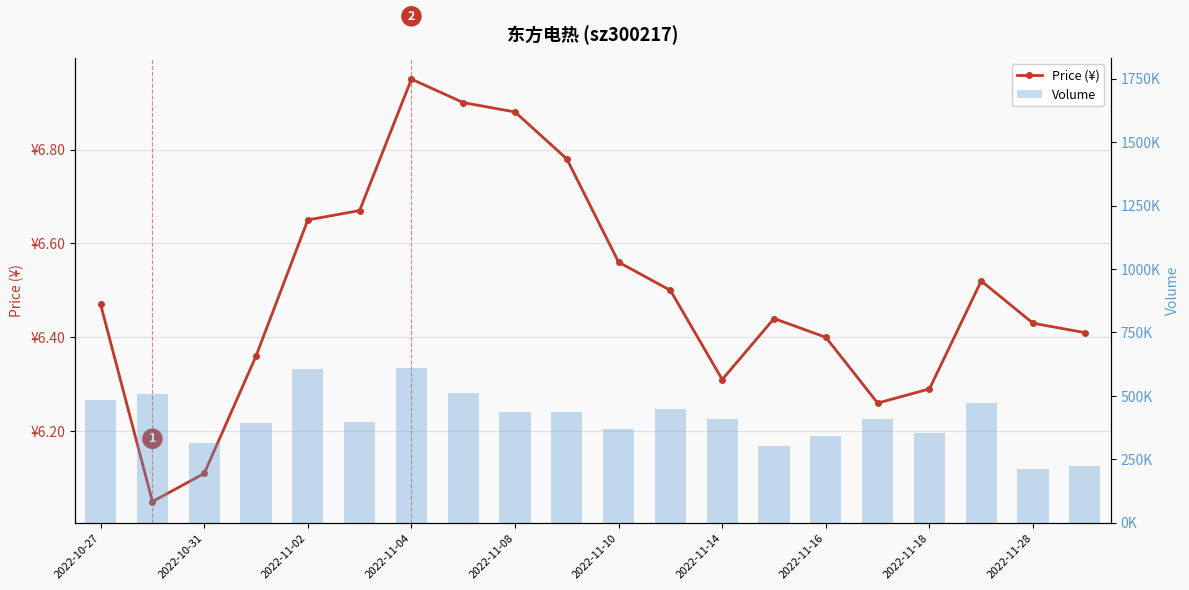

What is the difference between the highest and lowest values at 2022-11-16?

342014.6